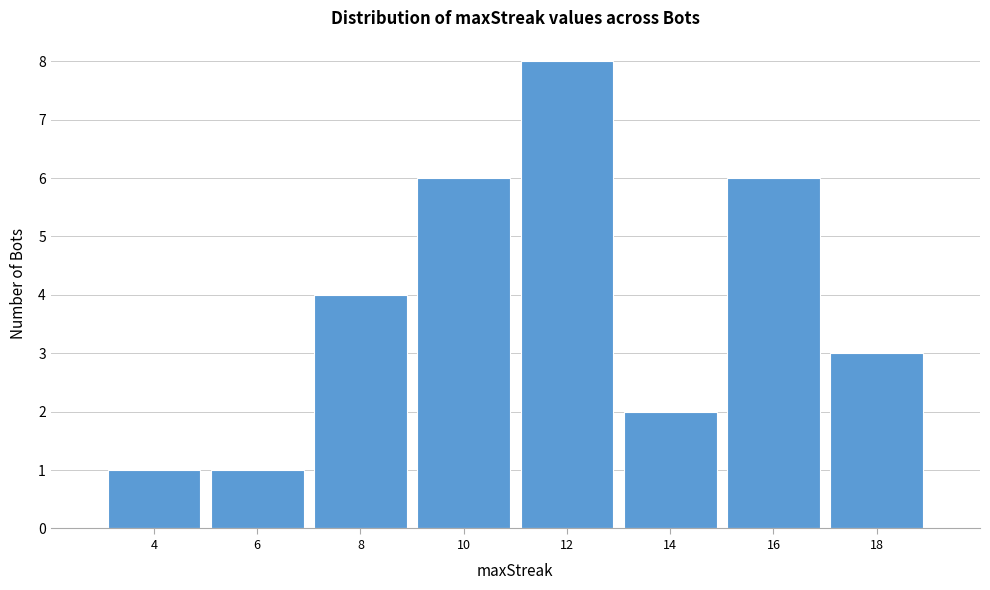

How tall is the bar that spans 11 to 13 on the x-axis? The values are not printed on the chart, so give them approximately, as read against the axis.

8